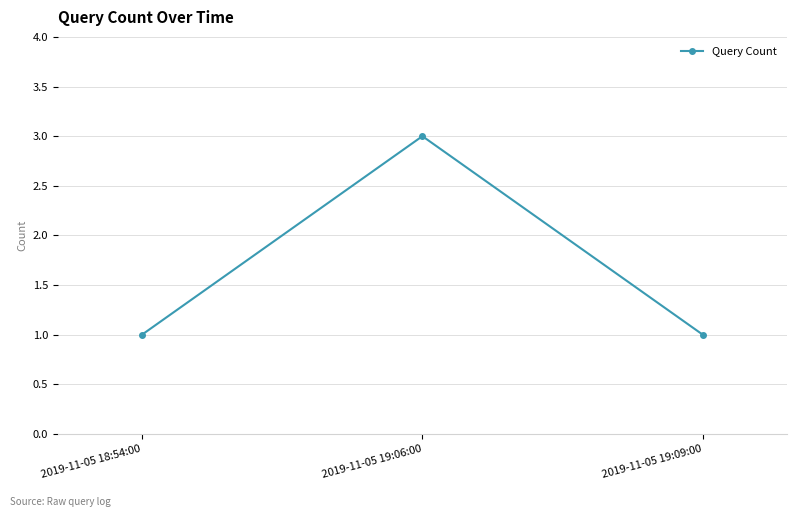

Is it true that the value at 2019-11-05 18:54:00 is 2?

False